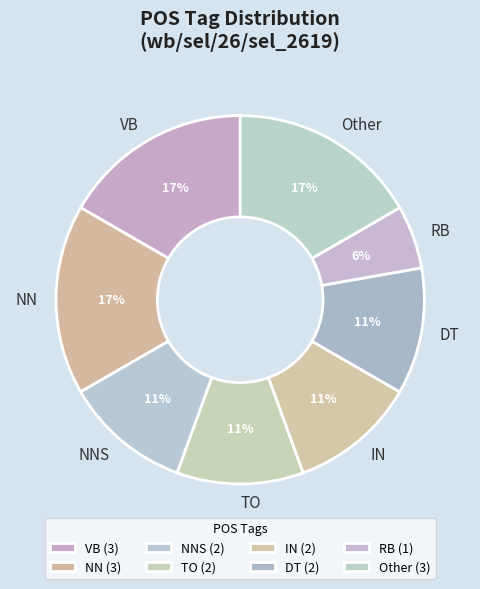

Do NN and RB together represent more than half of the pie?

No